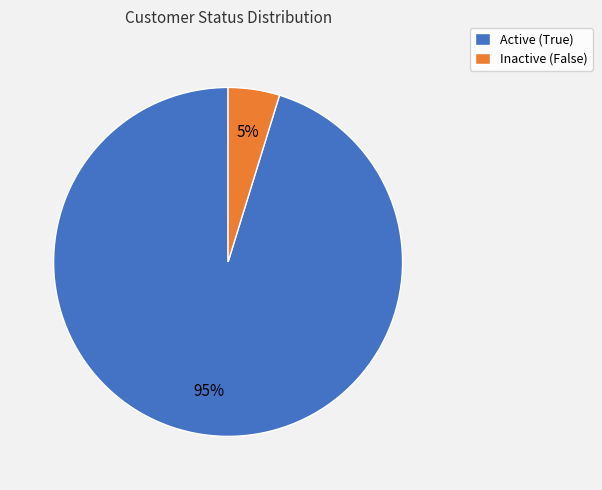

To the nearest percent, what is the average slice percentage?

50%